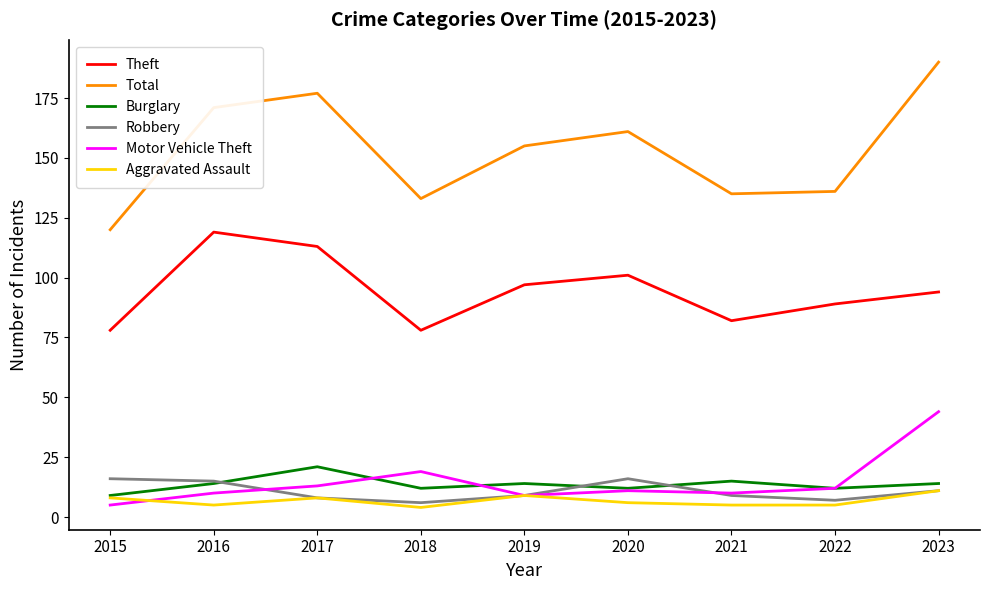

What is the spread (max minus min) of values at 2019?

146